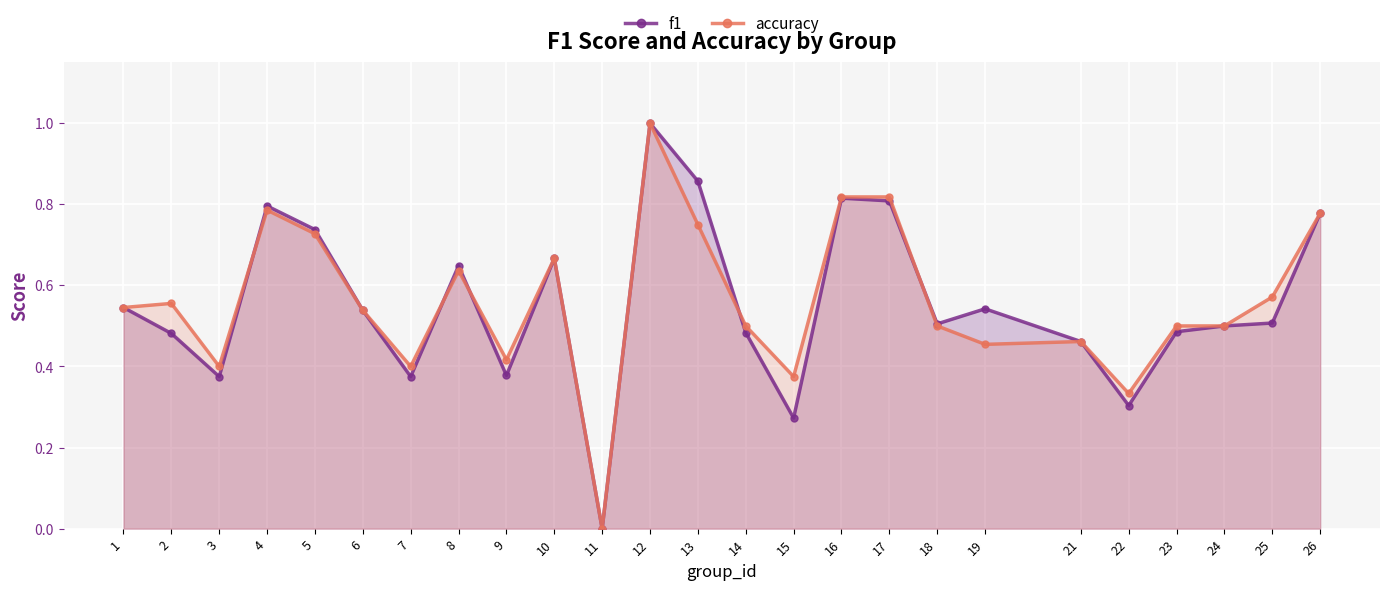

What is the total value across all series at 3?

0.8